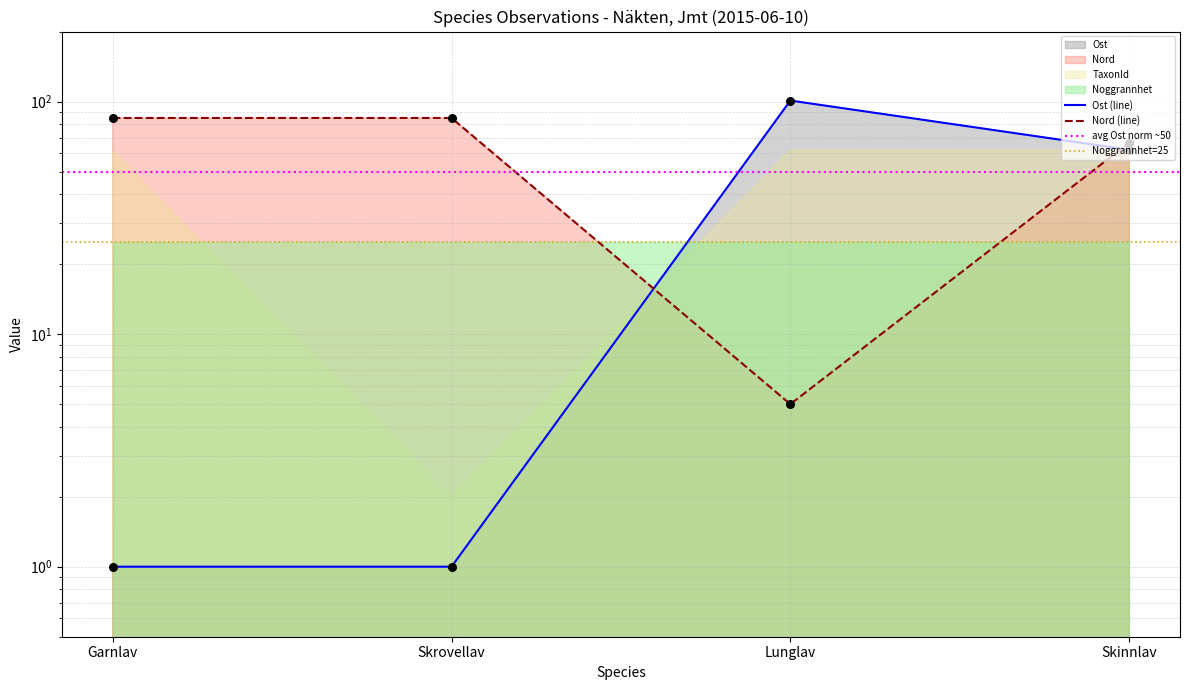

Is the value of Ost at Lunglav greater than the value of Nord at Skinnlav?

Yes